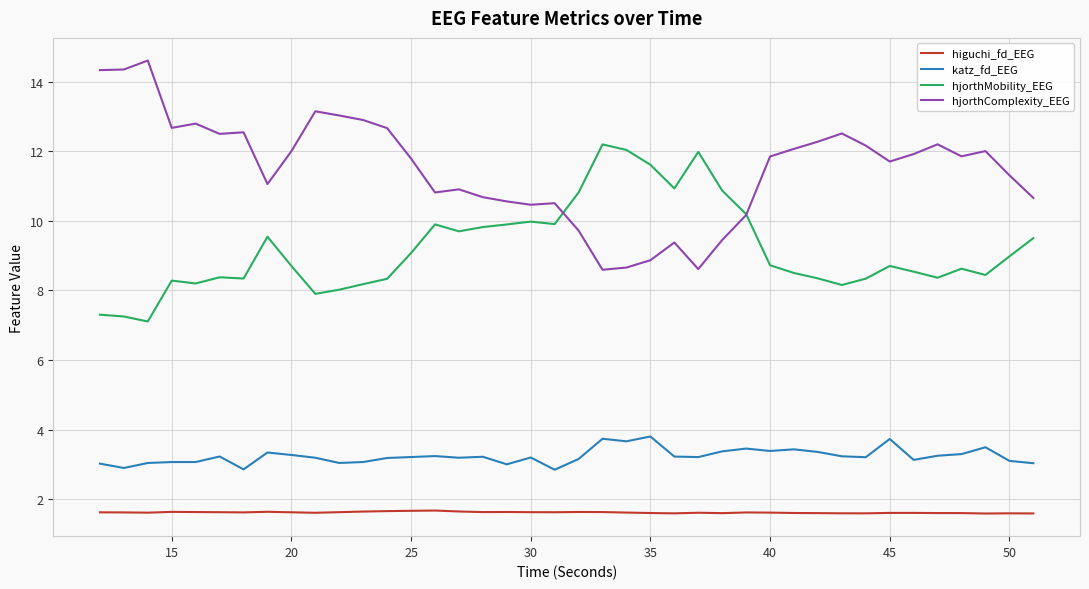

True or false: hjorthMobility_EEG and higuchi_fd_EEG intersect in this chart.

False